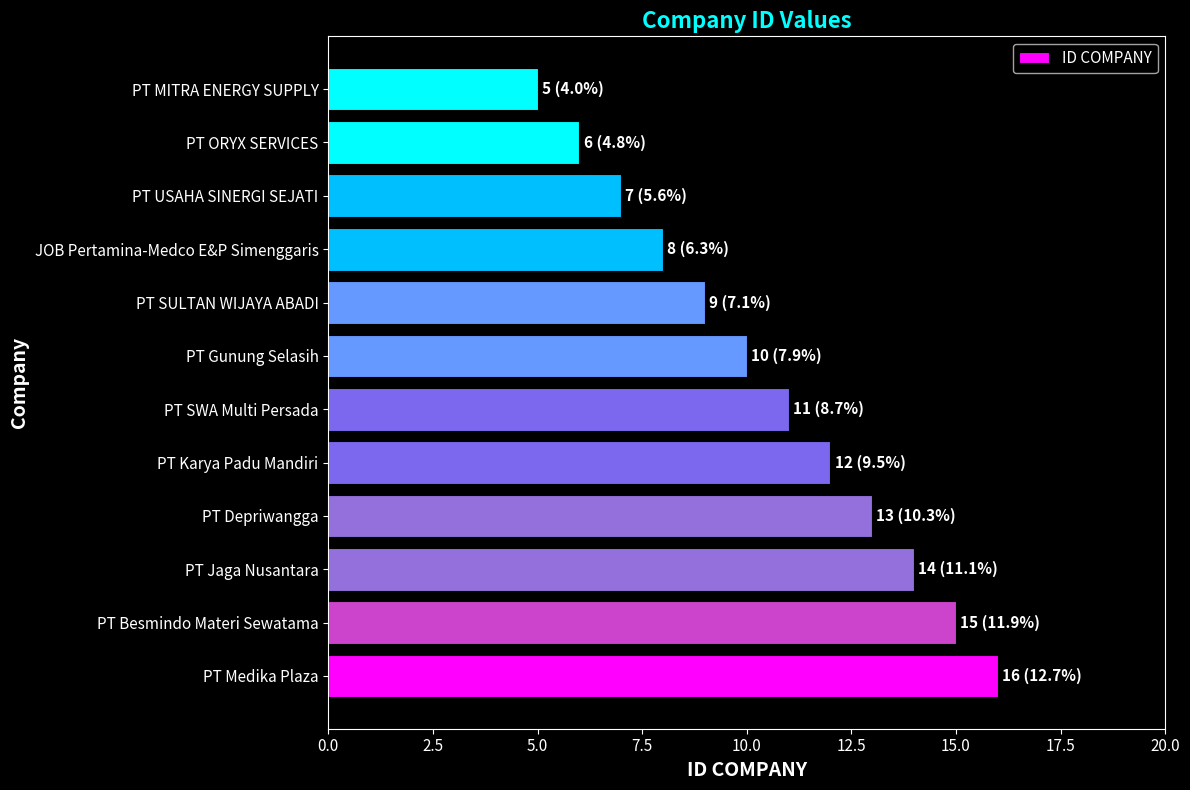

True or false: the data shows 9 at PT SULTAN WIJAYA ABADI.

True